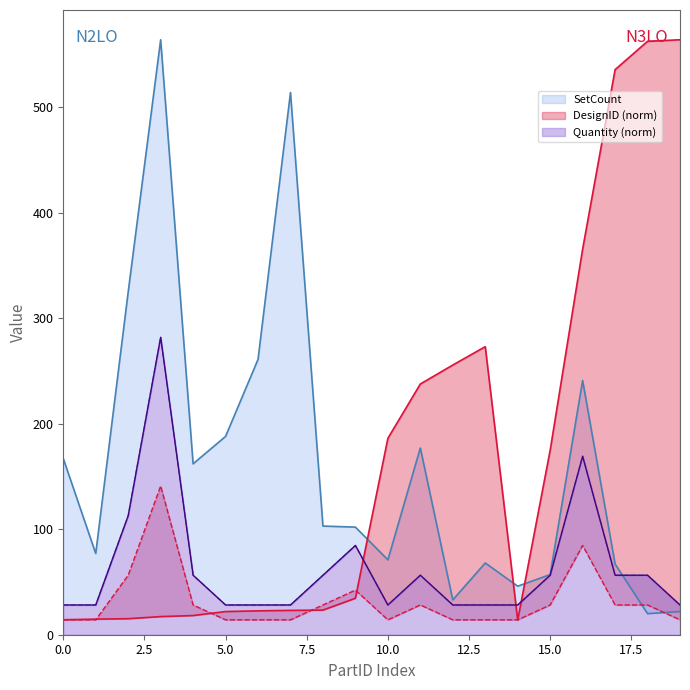

In SetCount, how many points are higher than both neighbors (excluding endpoints)?

5